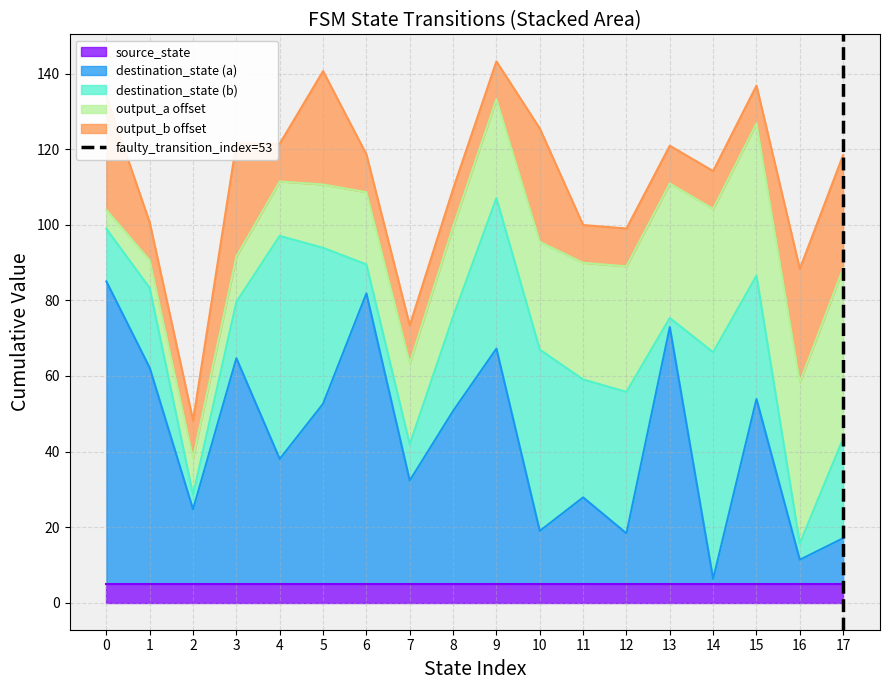

Is it true that destination_state (a) equals 17.1 at 17?

True